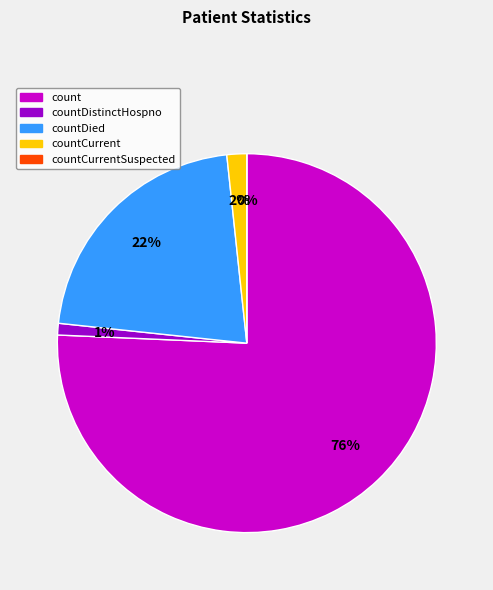

To the nearest percent, what is the difference between the countDistinctHospno and countCurrentSuspected slice percentages?

1%